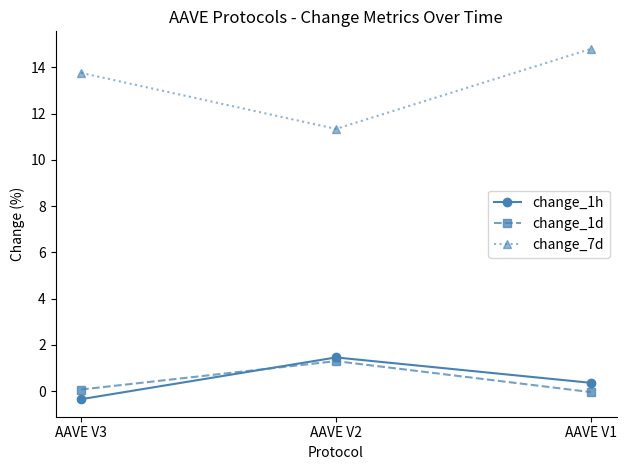

What is the difference between the maximum and minimum values in the change_1d series?

1.3